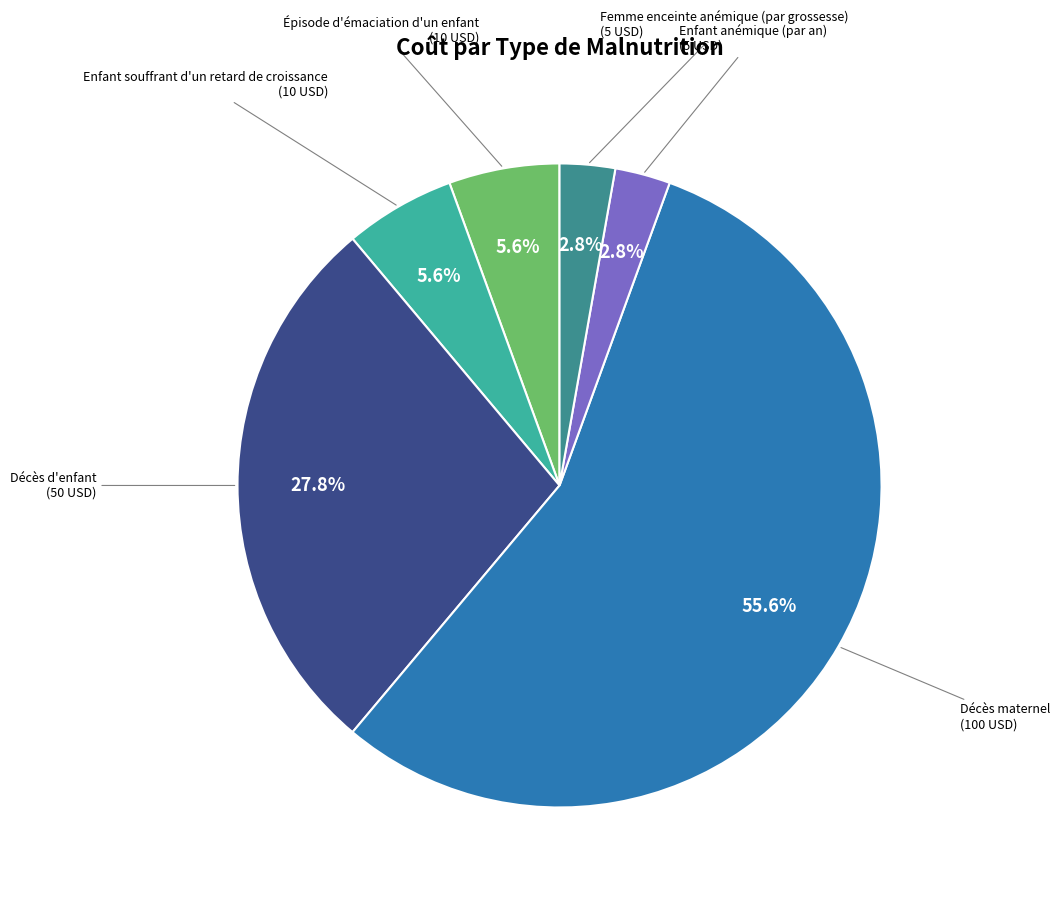

To the nearest percent, what is the difference between the largest and smallest slice percentages?

53%